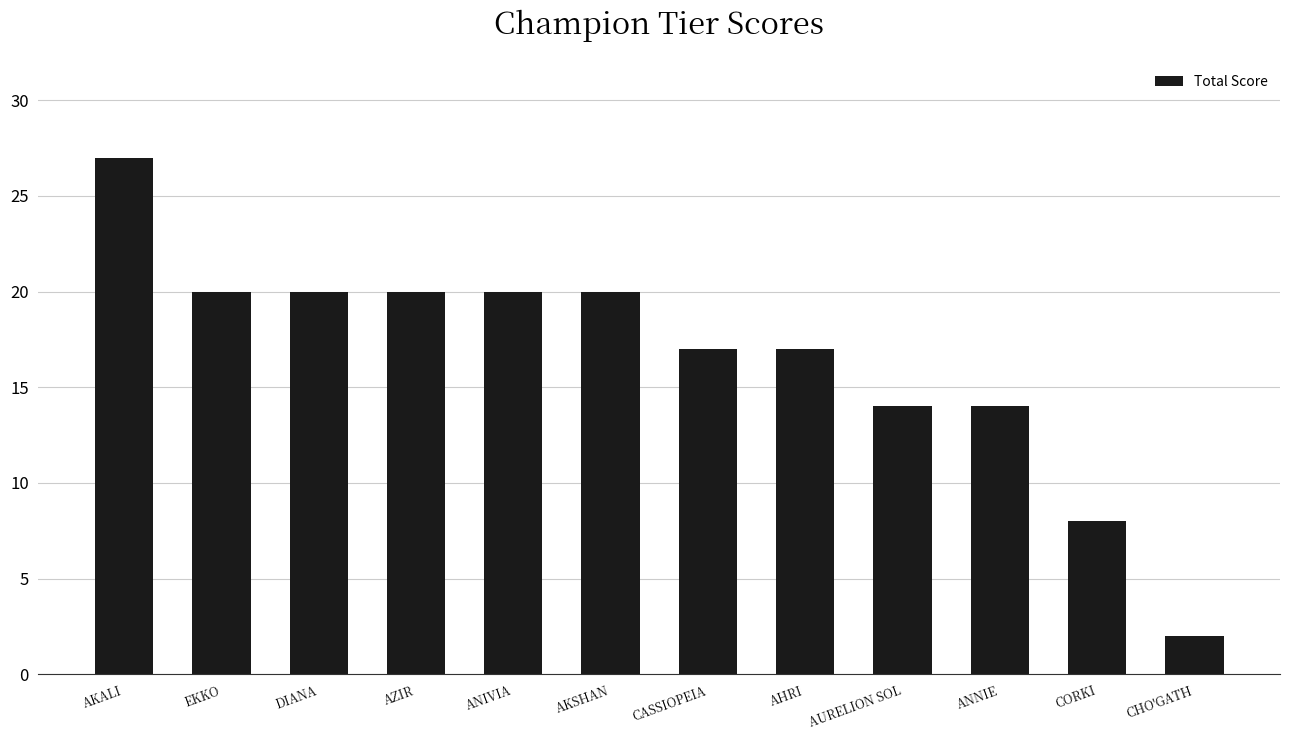

Are the bars horizontal?

No